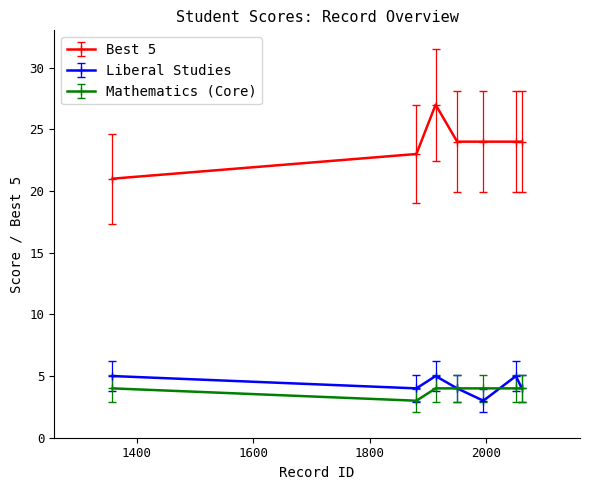

Reading right to left, list all the values displayed in this chart.

Best 5: 24	24	24	24	27	23	21
Liberal Studies: 4	5	3	4	5	4	5
Mathematics (Core): 4	4	4	4	4	3	4